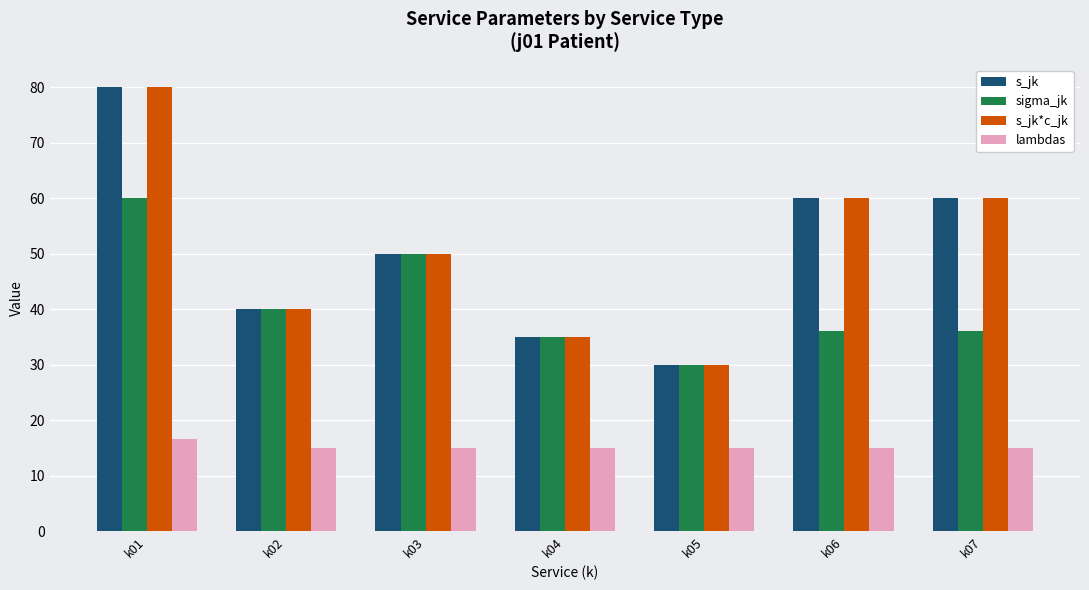

Reading right to left, extract all data points from this chart.

s_jk: k07=60.0	k06=60.0	k05=30.0	k04=35.0	k03=50.0	k02=40.0	k01=80.0
sigma_jk: k07=36.0	k06=36.0	k05=30.0	k04=35.0	k03=50.0	k02=40.0	k01=60.0
s_jk*c_jk: k07=60.0	k06=60.0	k05=30.0	k04=35.0	k03=50.0	k02=40.0	k01=80.0
lambdas: k07=15.0	k06=15.0	k05=15.0	k04=15.0	k03=15.0	k02=15.0	k01=16.5